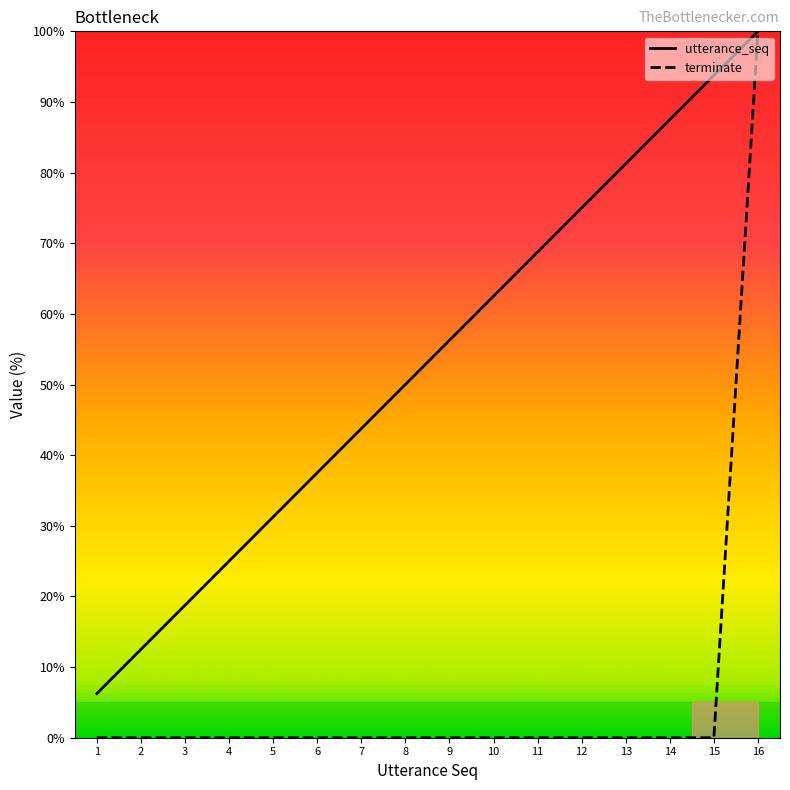

The value of utterance_seq at 7 is 43.8. True or false?

True